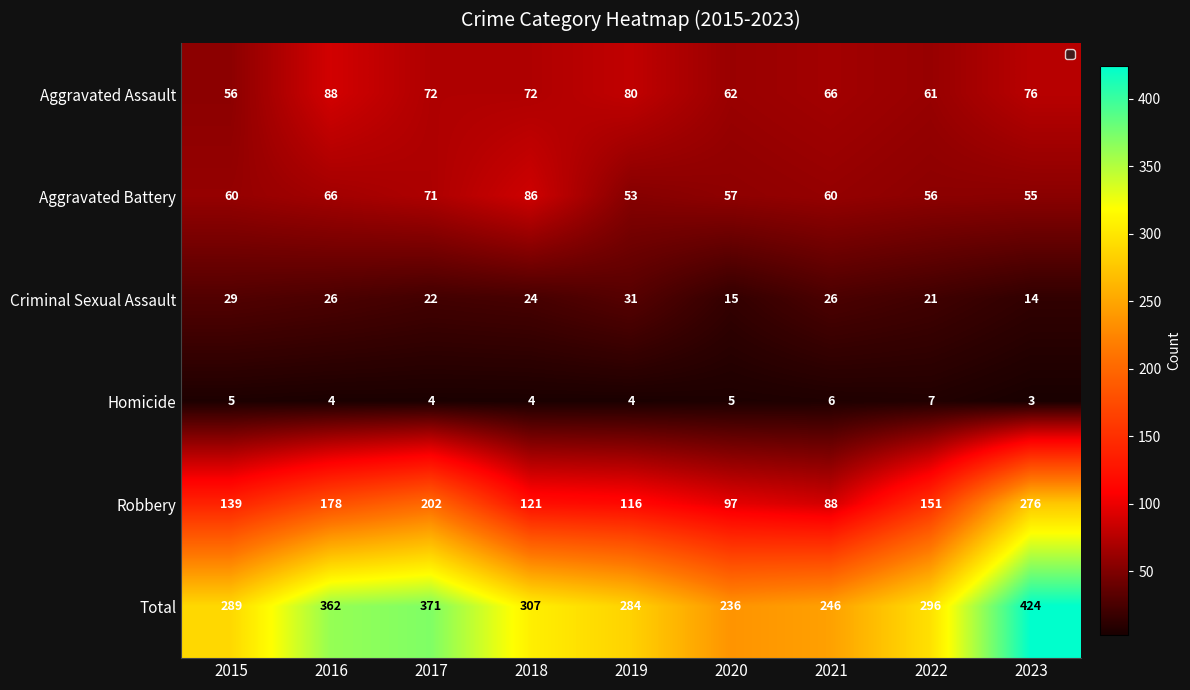

What is the maximum value for Criminal Sexual Assault?

31